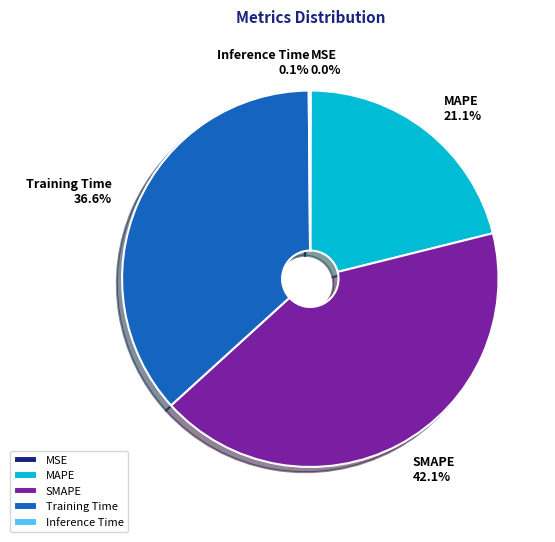

Is the sum of MAPE and Training Time greater than half?

Yes